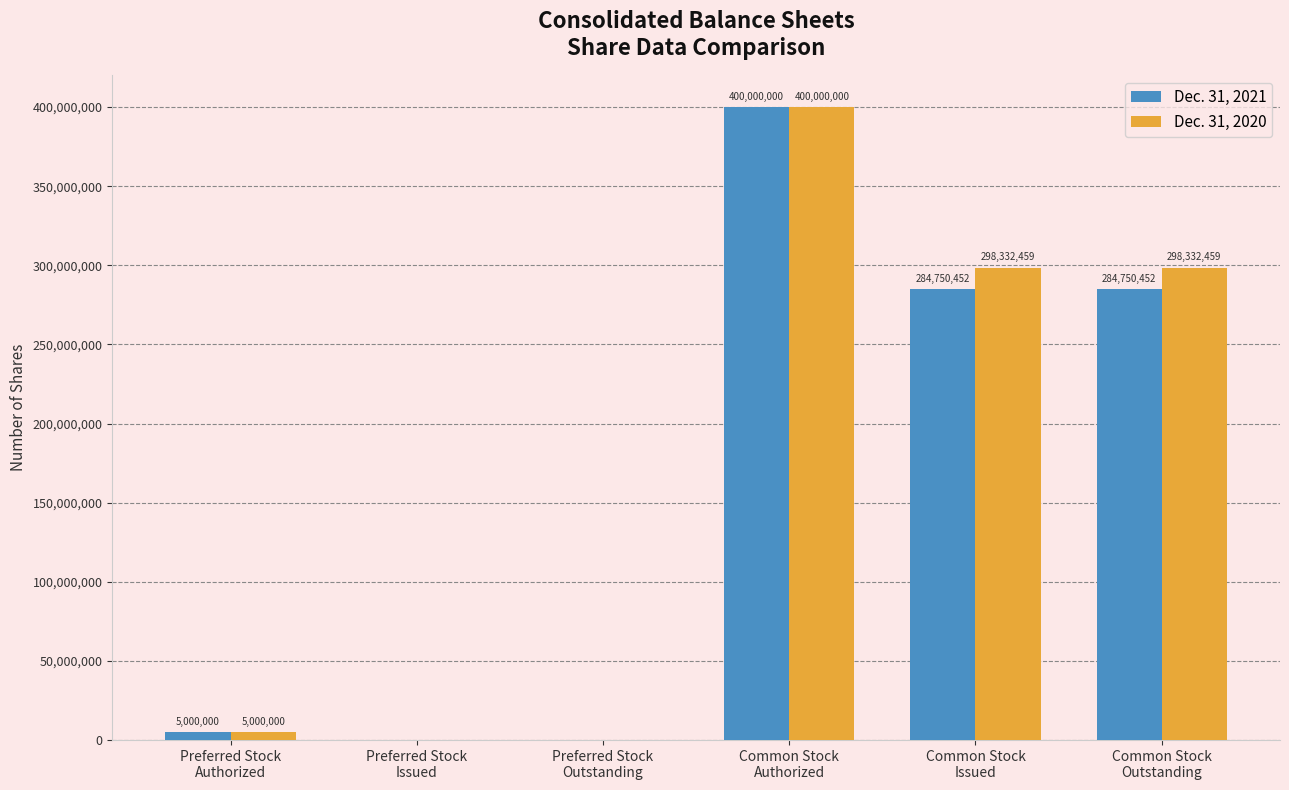

What is the average value of the Dec. 31, 2020 series?

166944153